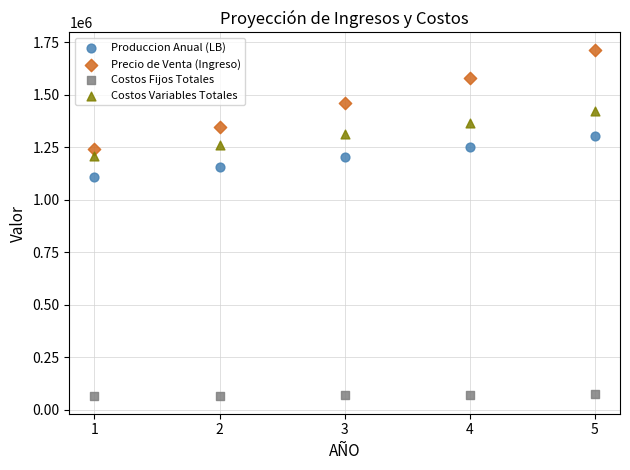

Which series reaches the minimum Y coordinate?

Costos Fijos Totales